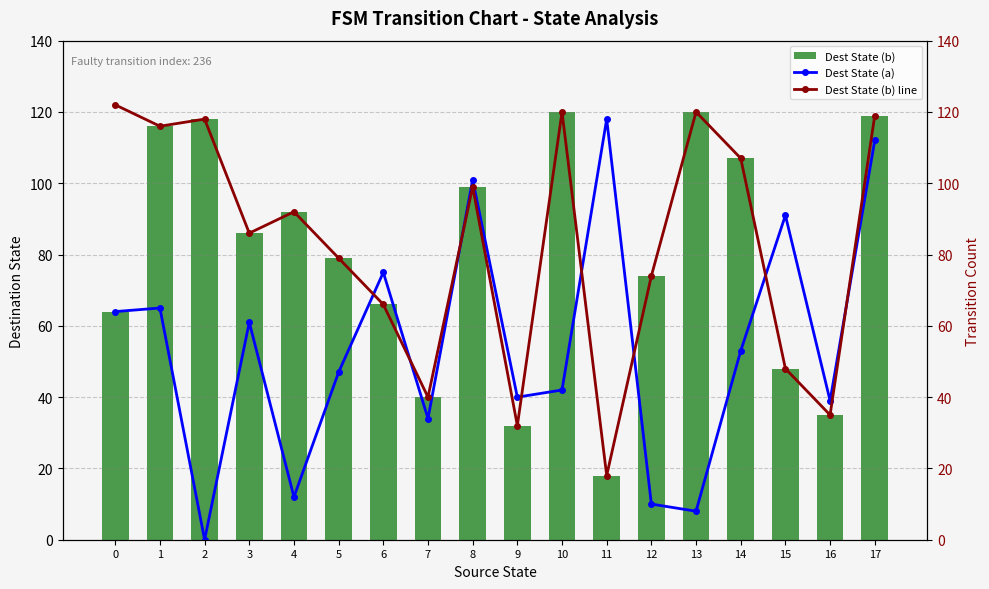

Rank the categories by Dest State (b) line value from lowest to highest.

11, 9, 16, 7, 15, 6, 12, 5, 3, 4, 8, 14, 1, 2, 17, 10, 13, 0